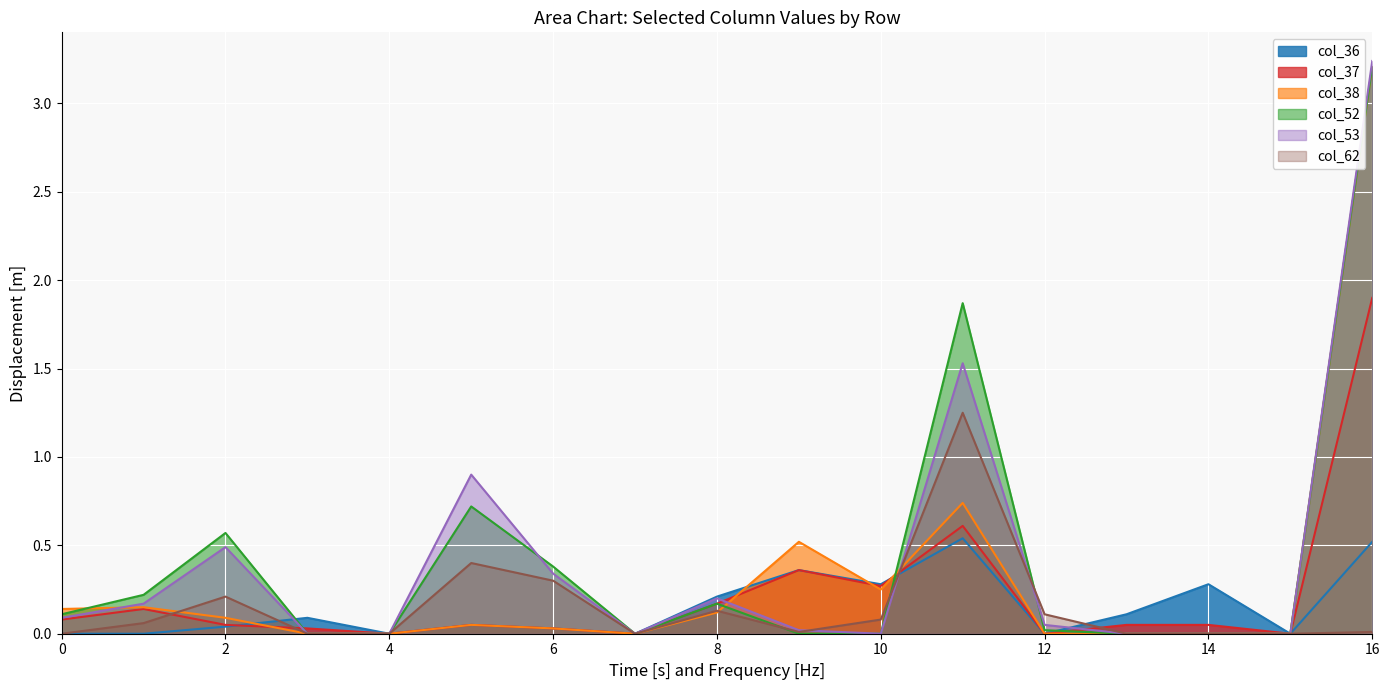

What is the sum of all col_37 values?

3.8